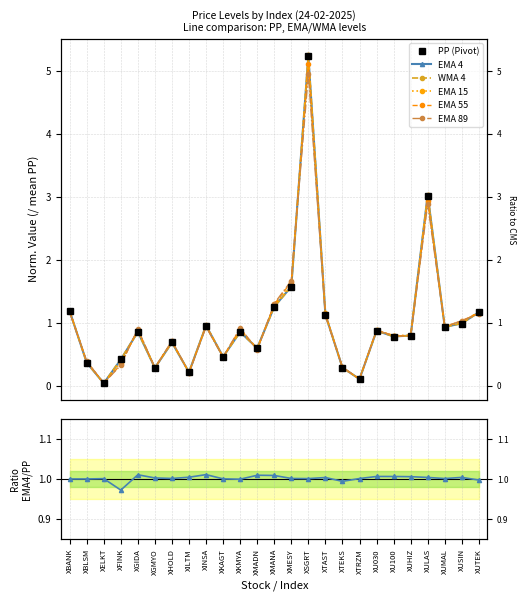

The value of EMA_55 at XUSIN is 0.4. True or false?

False